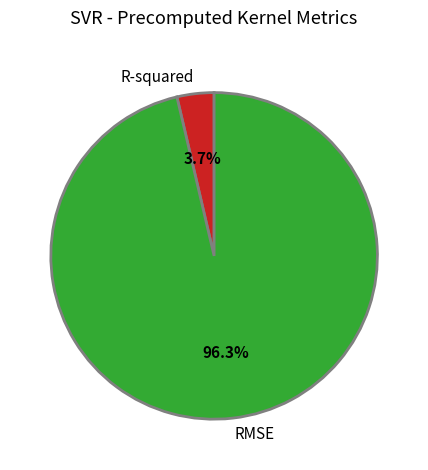

To the nearest percent, what is the combined percentage of RMSE and R-squared?

100%